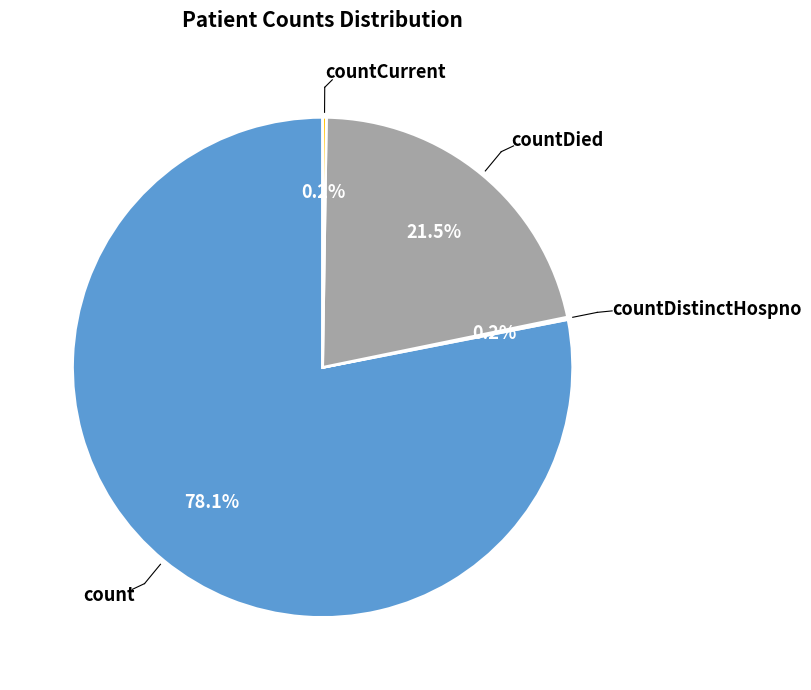

Is there a majority slice in this chart?

Yes